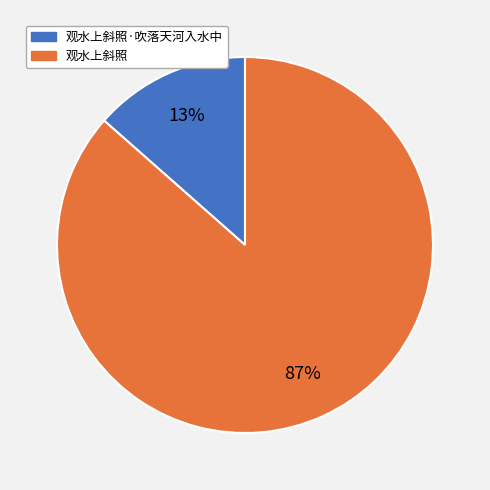

Is there a majority slice in this chart?

Yes